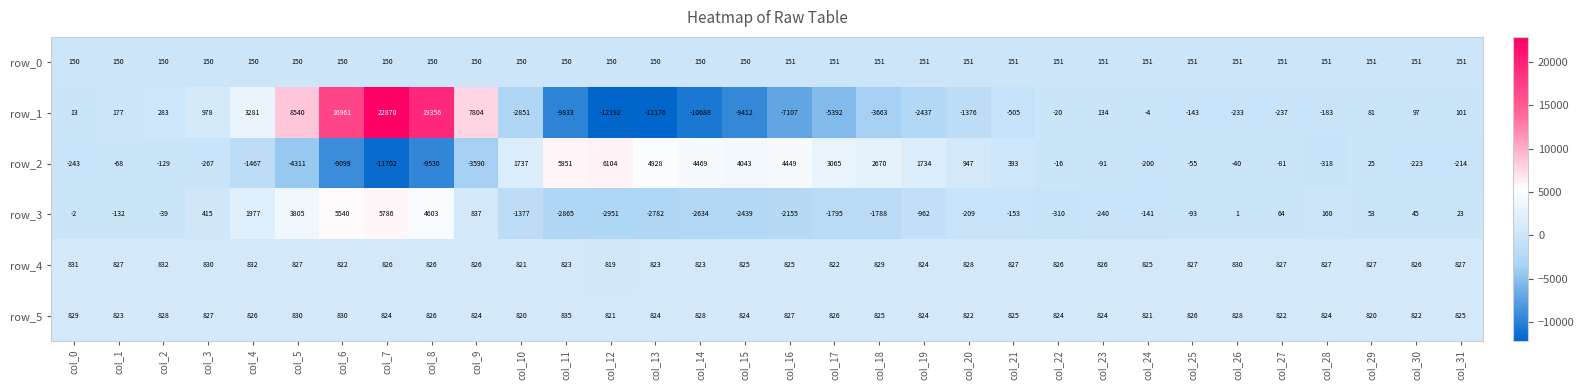

What value does the row_3 series have at col_10, to the nearest 50?

-1400